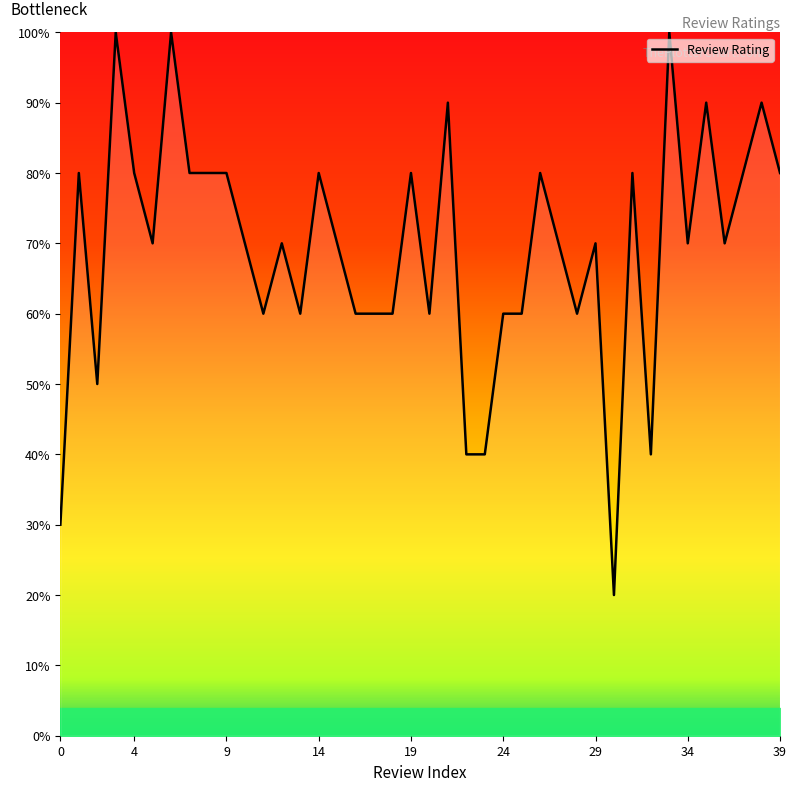

What is the sum of all values?

277